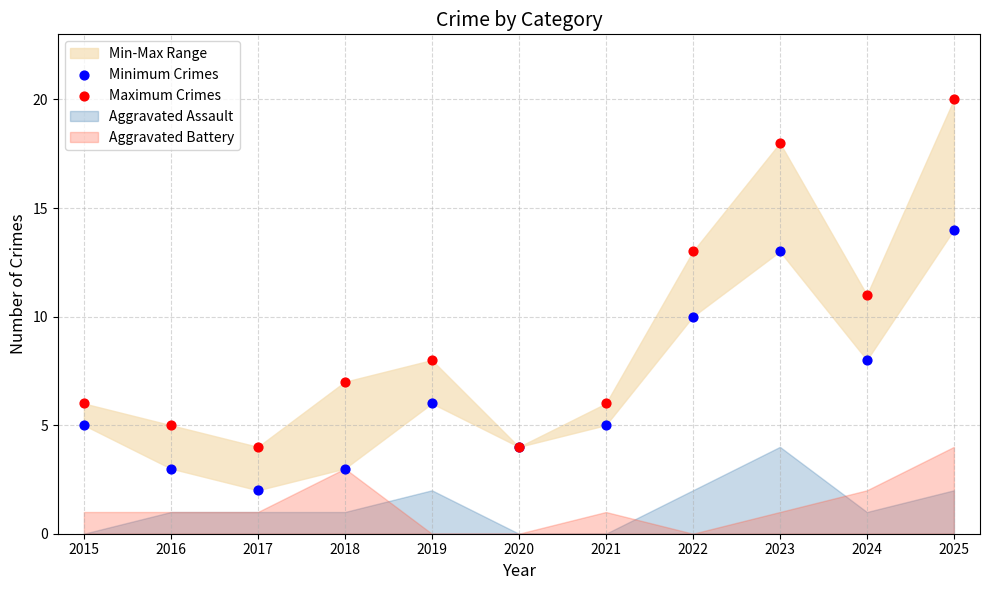

Which series reaches the maximum Y coordinate?

Maximum Crimes